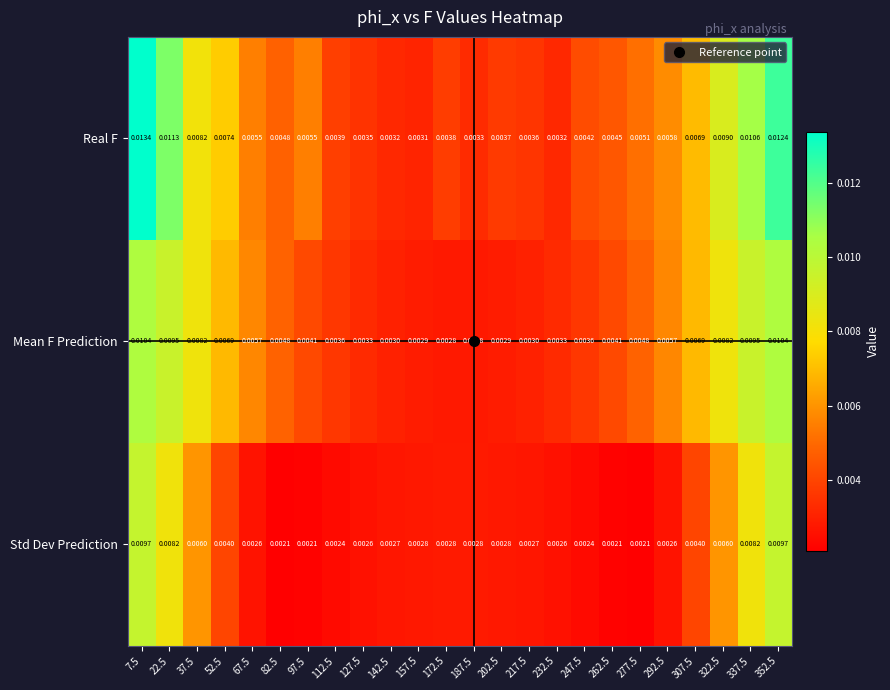

Which series has the largest range (max minus min)?

Real F